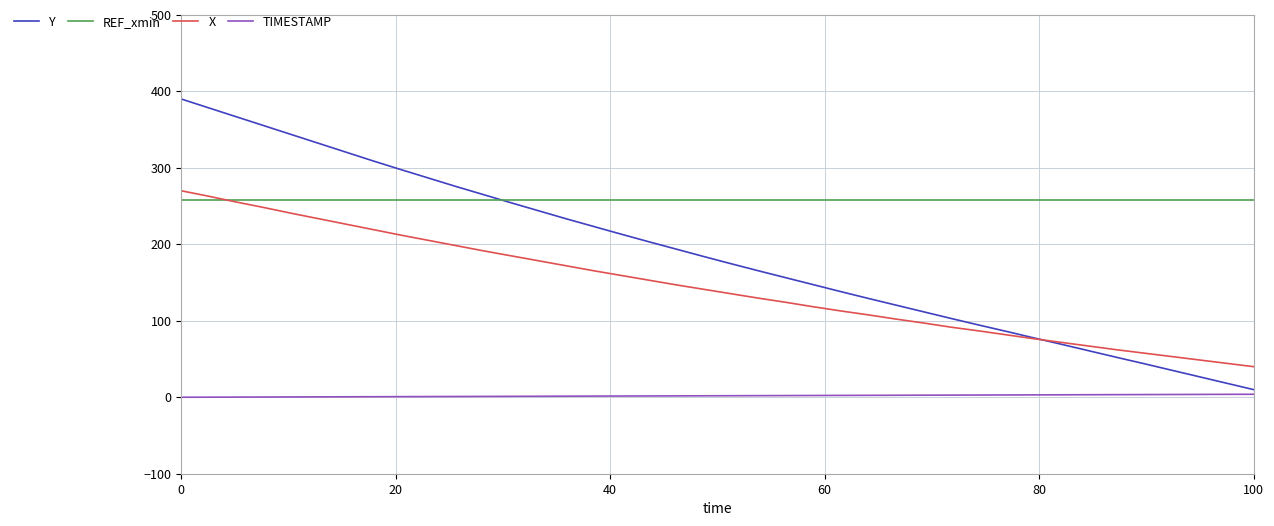

What is the greatest value displayed?

390.0